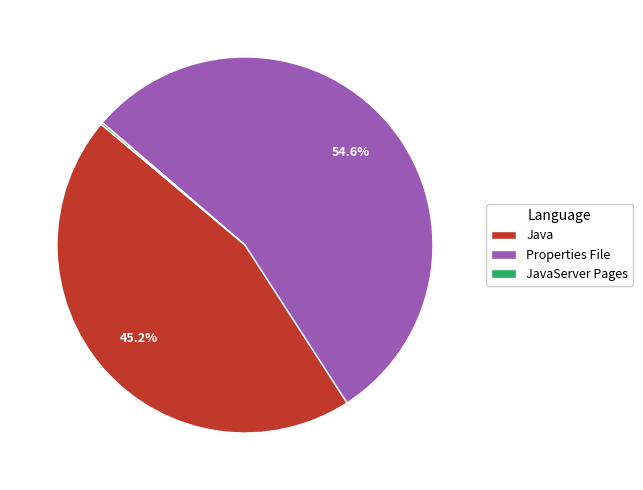

What is the ratio of the value at Java to the value at Properties File?

0.8